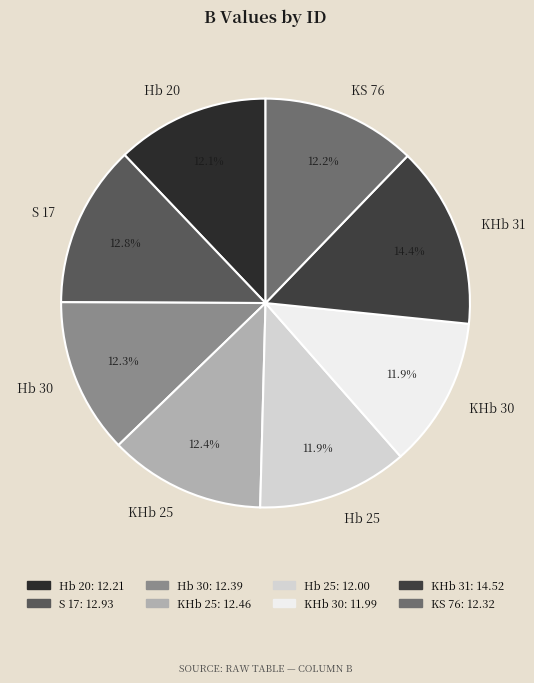

How many segments does this pie chart have?

8